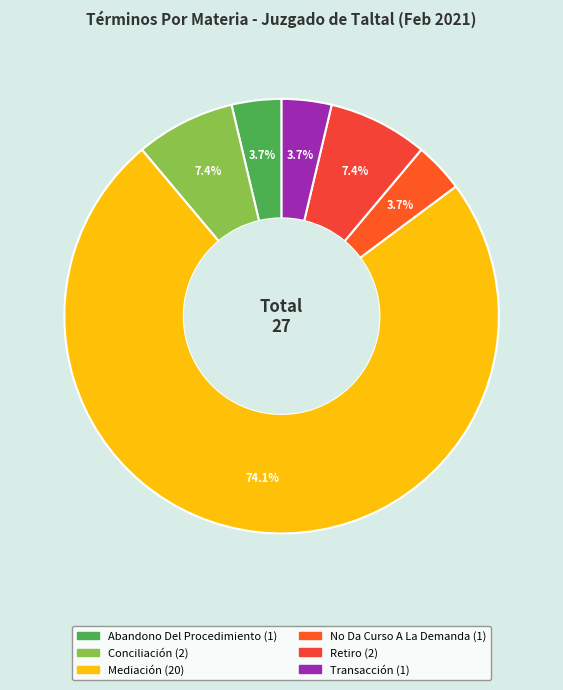

To the nearest percent, what is the difference between the largest and smallest slice percentages?

70%